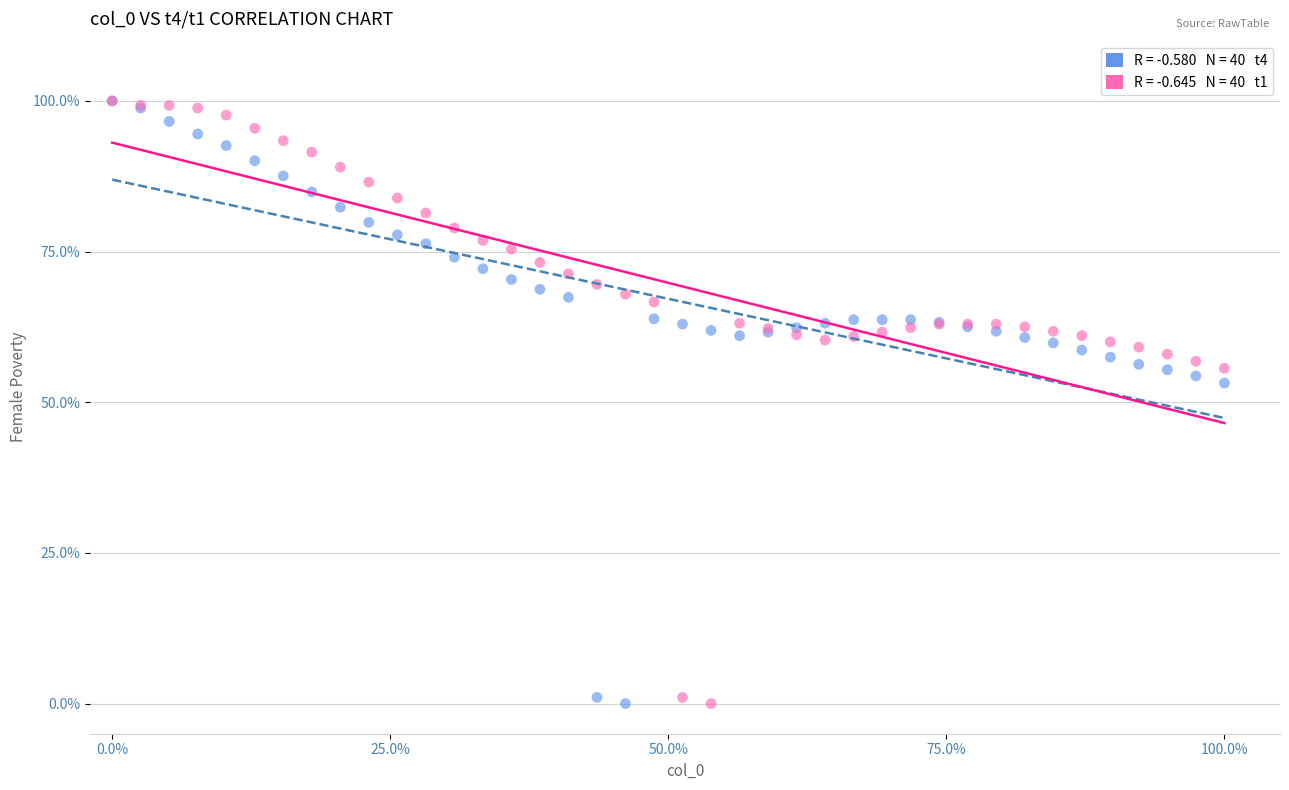

Across all series, what Y value is closest to 50?

53.2